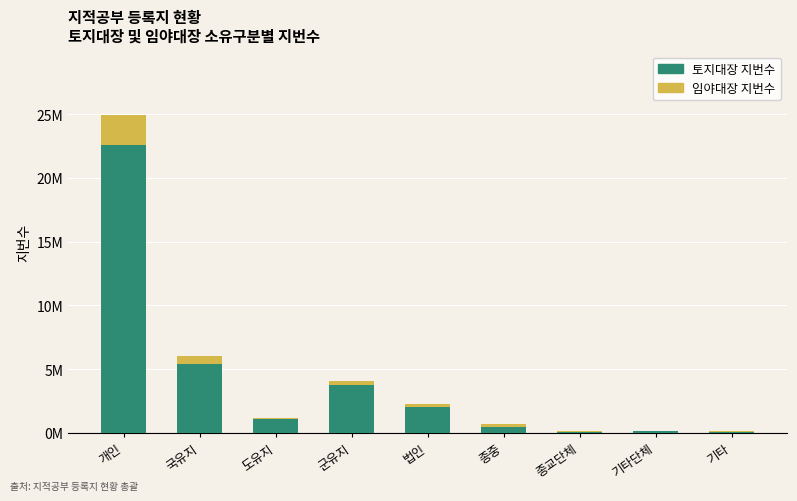

What is the average value of the 토지대장 지번수 series?

3967472